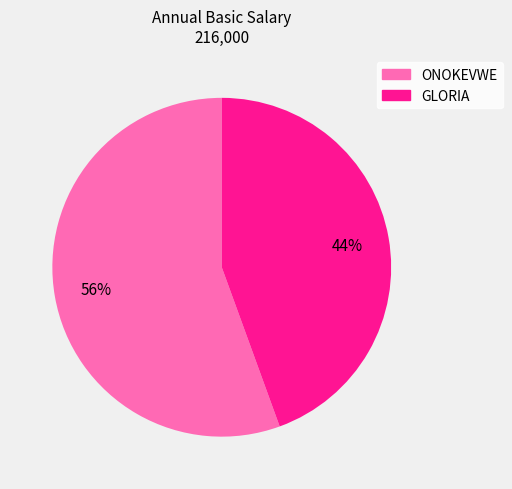

Between ONOKEVWE and GLORIA, which is larger?

ONOKEVWE